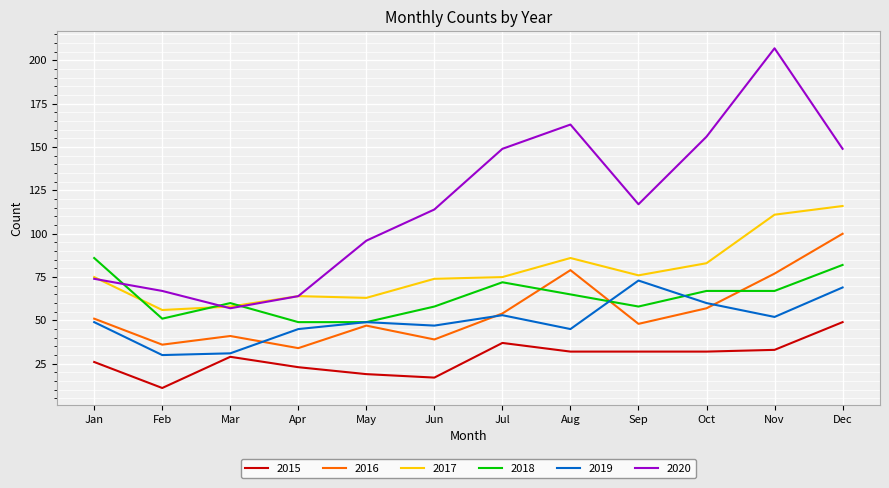

Which label corresponds to the smallest value in the chart?

Feb